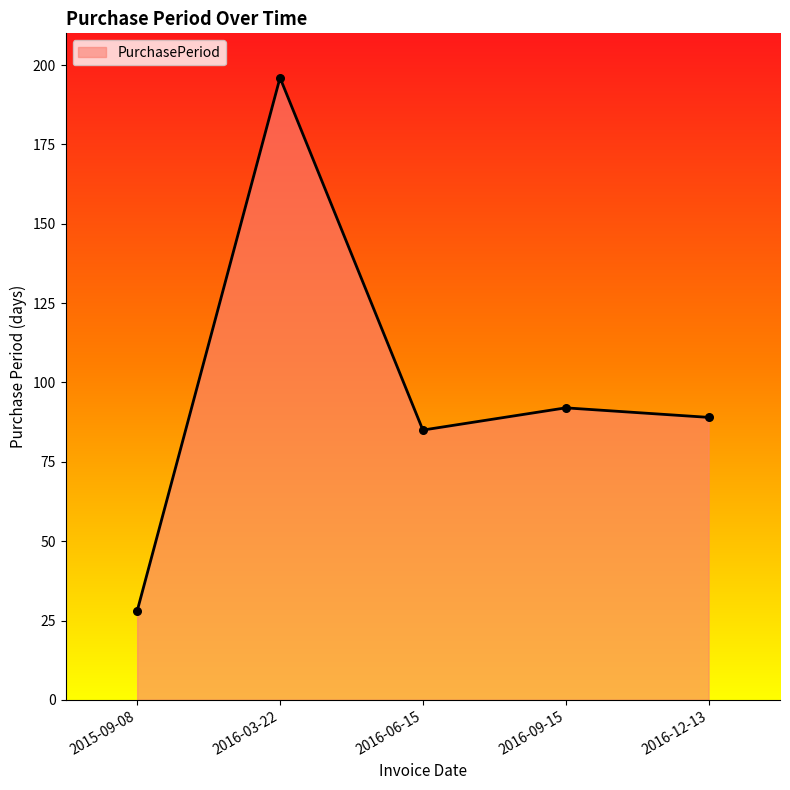

What is the ratio of the value at 2016-09-15 to the value at 2015-09-08?

3.3